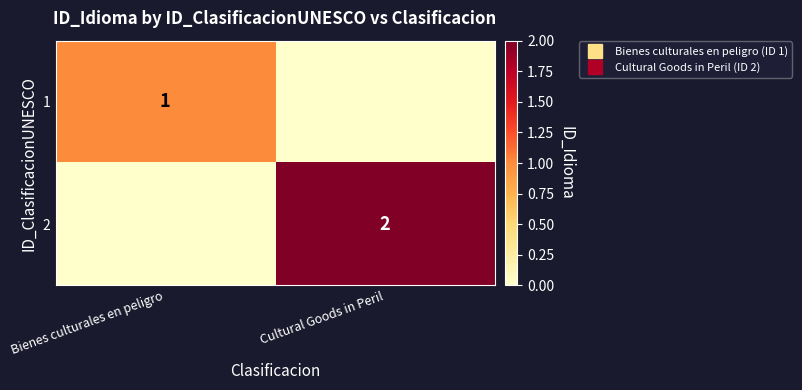

What is the sum of the 2 values at Bienes culturales en peligro and Cultural Goods in Peril?

2